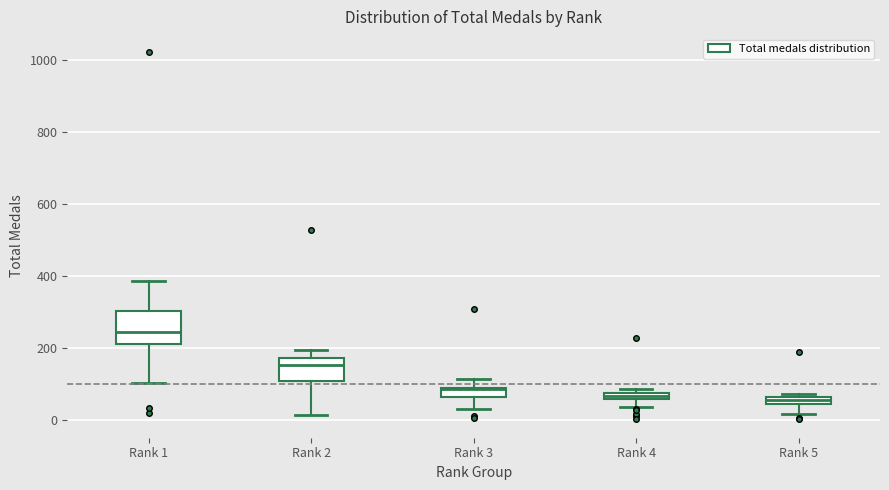

Where does the median line of the box for Rank 3 sit on the y-axis? The values are not printed on the chart, so give them approximately, as read against the axis.

80